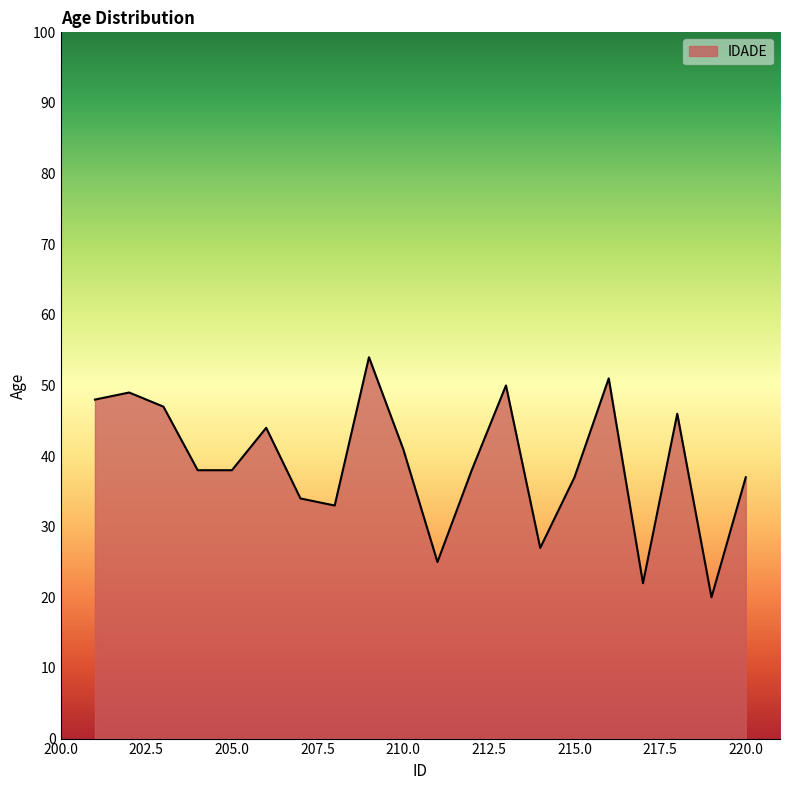

What is the smallest value displayed?

20